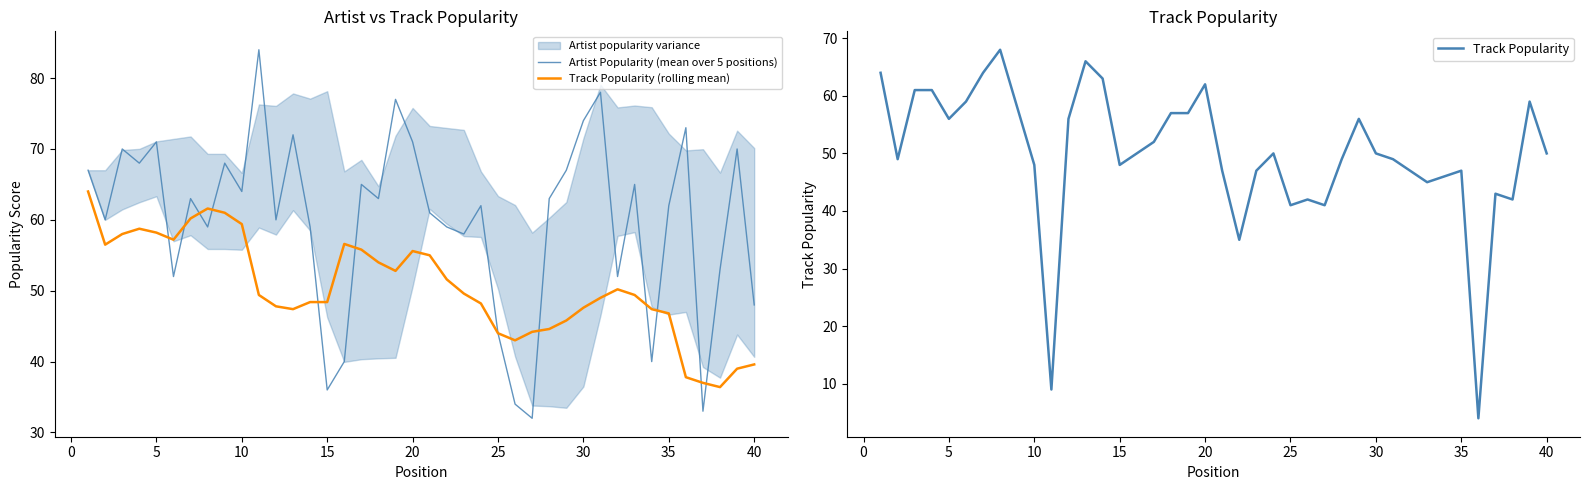

What is the maximum value for Track Popularity?

68